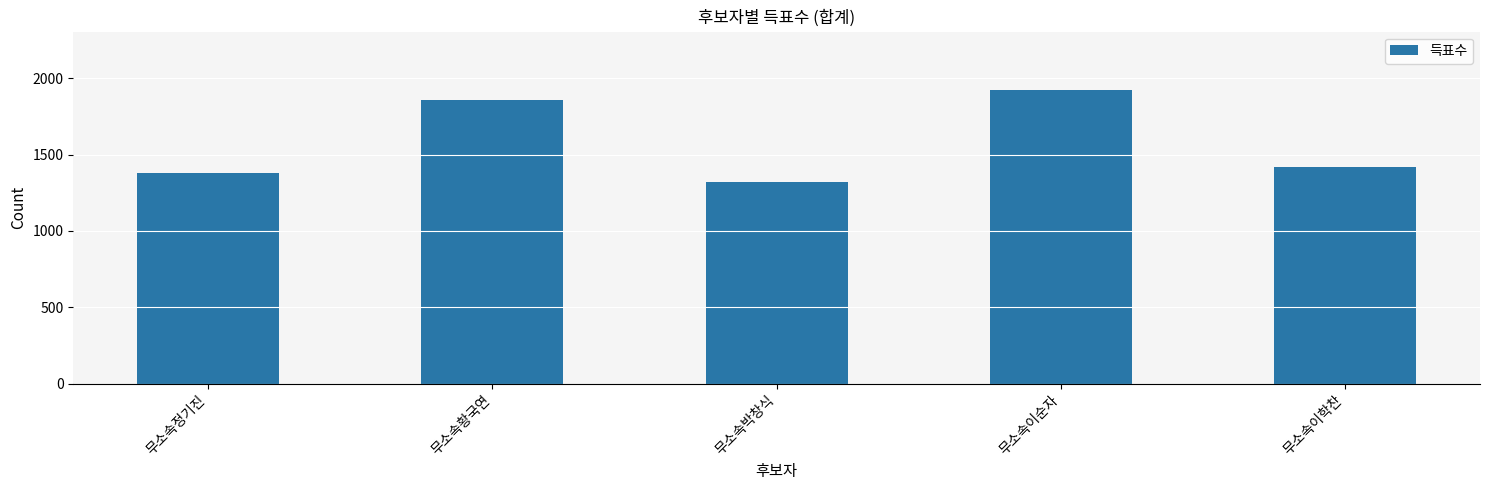

Reading left to right, extract all data points from this chart.

무소속정기진=1377	무소속황국연=1859	무소속박창식=1322	무소속이순자=1921	무소속이학찬=1418